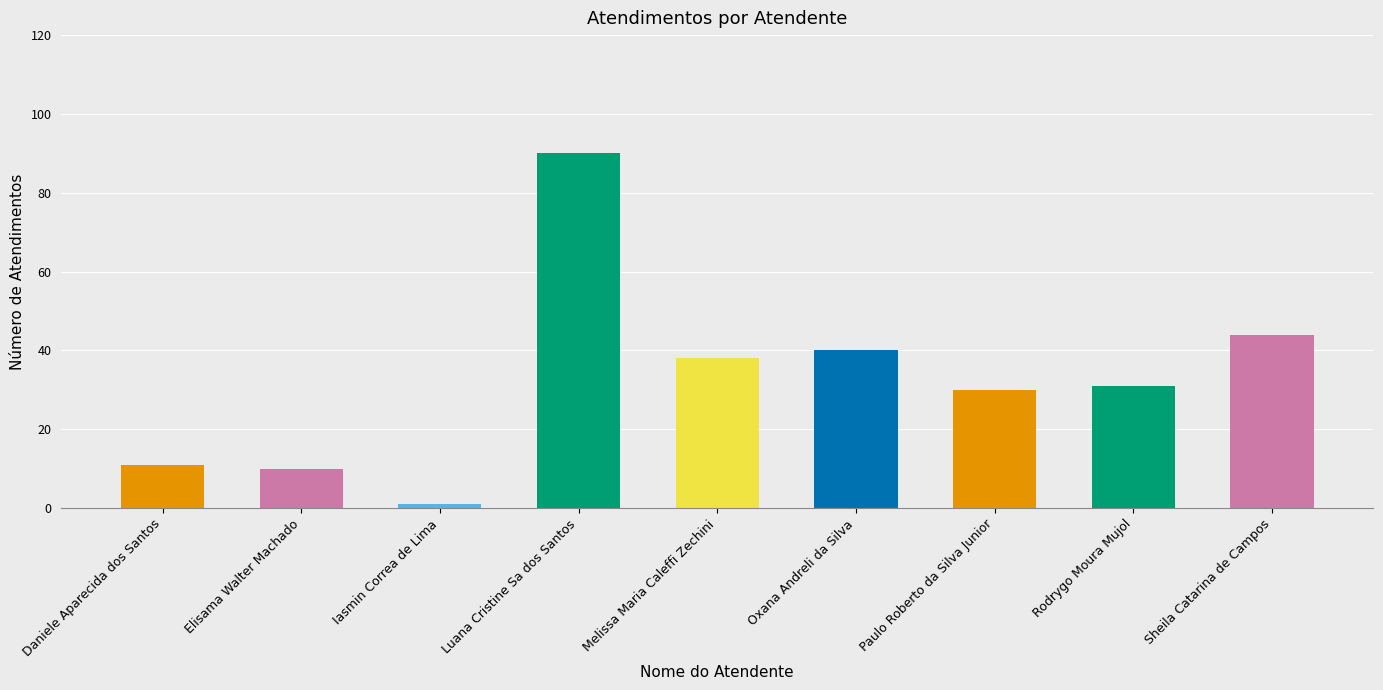

What is the sum of the values at Daniele Aparecida dos Santos and Sheila Catarina de Campos?

55